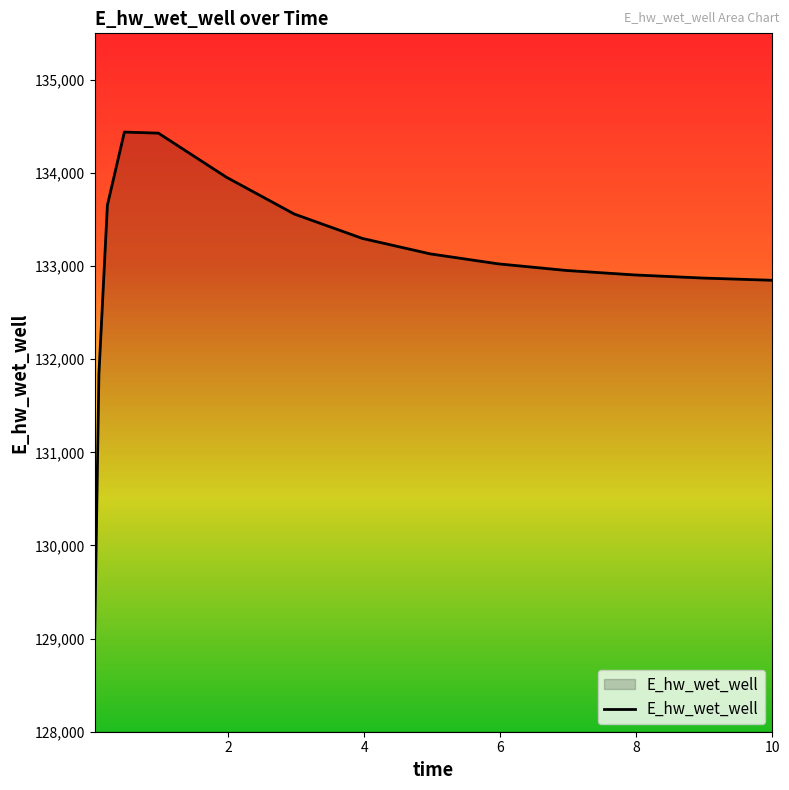

What is the difference between the maximum and minimum values?

5439.4